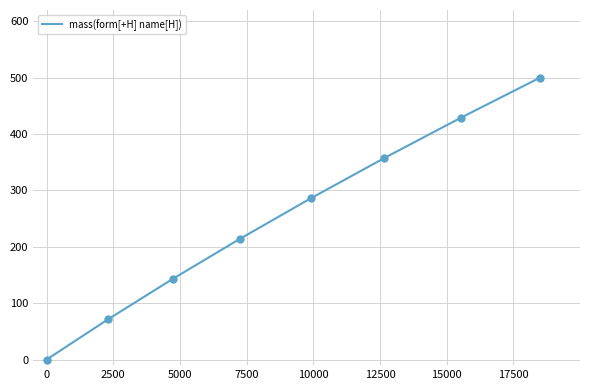

True or false: there are more than 2 points higher than both neighbors.

False